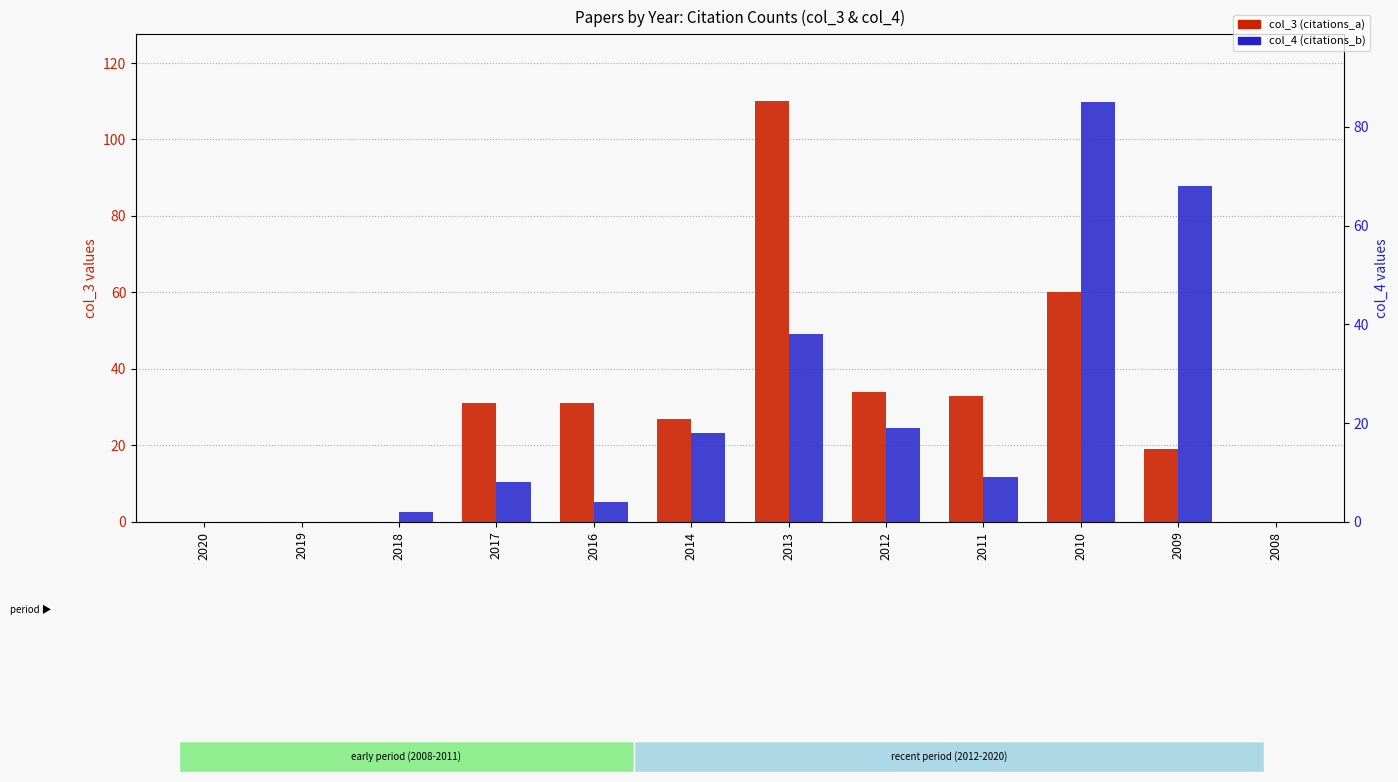

Is it true that col_4 (citations_b) equals 2 at 2018?

True